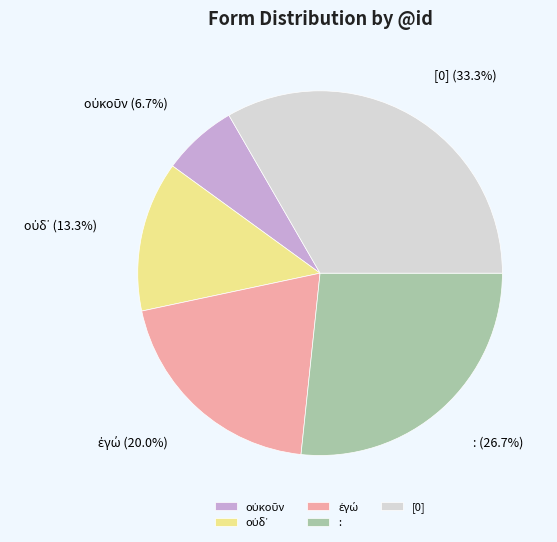

What percentage do : and [0] together represent?

60.0%